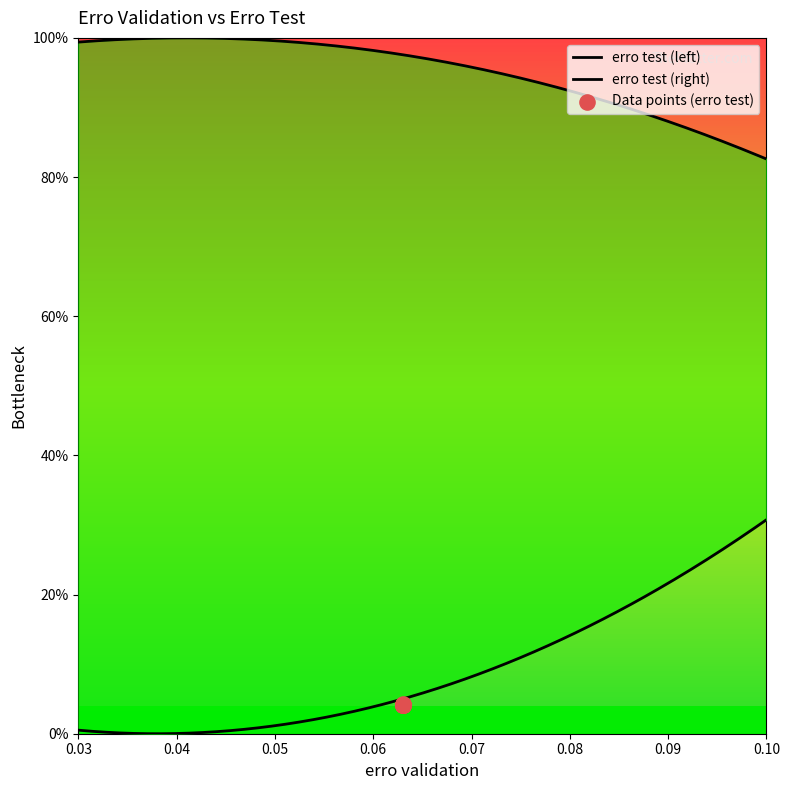

Which has a higher value, 0.063 or 0.063?

0.063